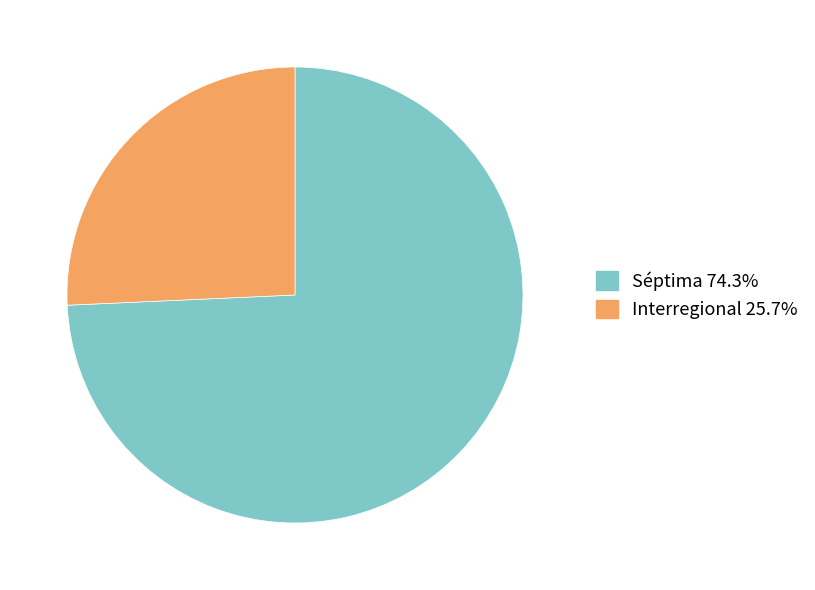

Approximately how many times larger is the value at Interregional compared to Séptima?

0.3